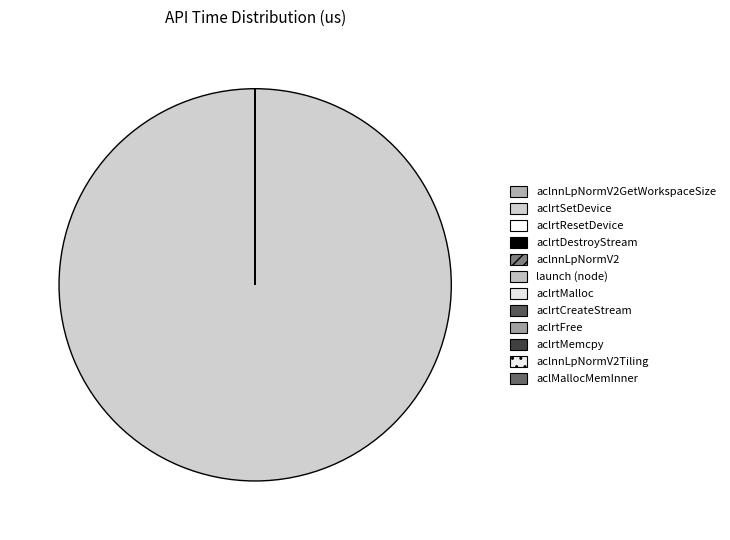

Which category has the smallest portion of the pie?

aclnnLpNormV2Tiling